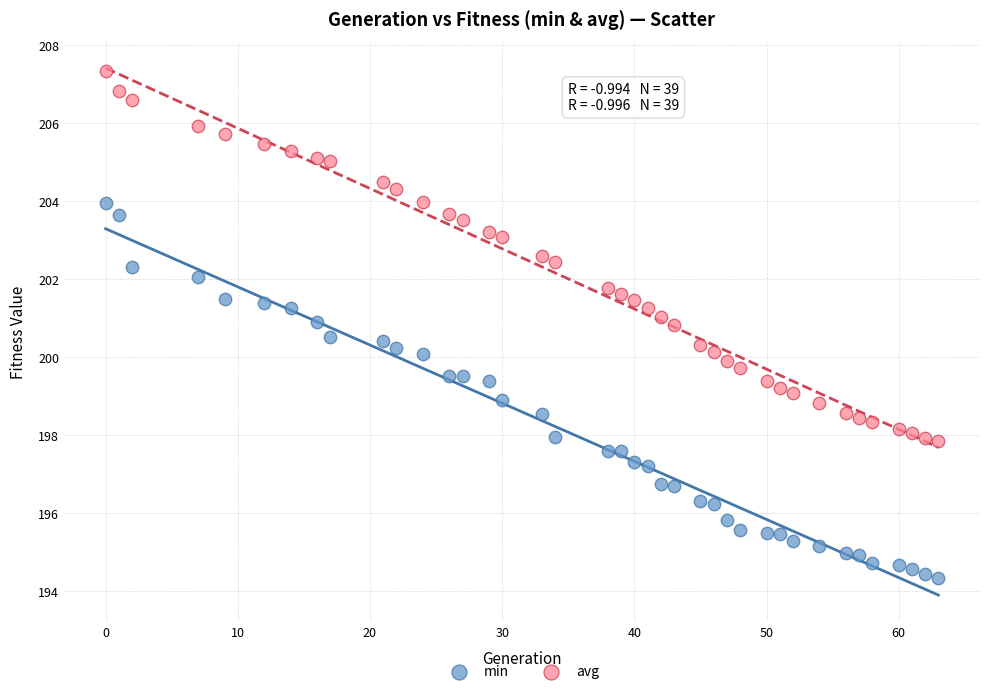

Which series has the largest Y range (max minus min)?

min